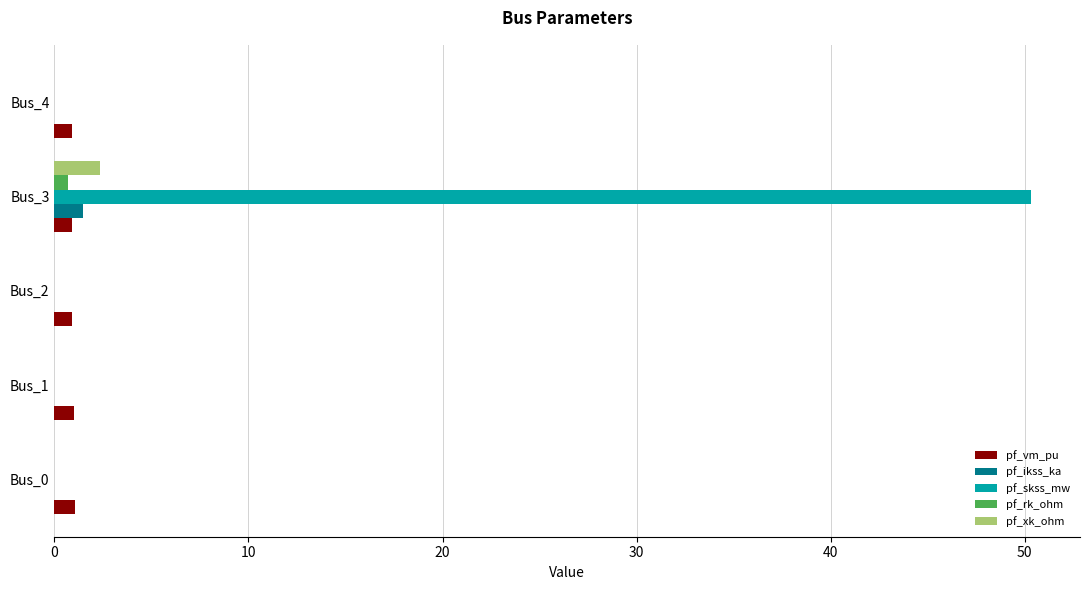

Is it true that pf_xk_ohm equals 1.6 at Bus_2?

False